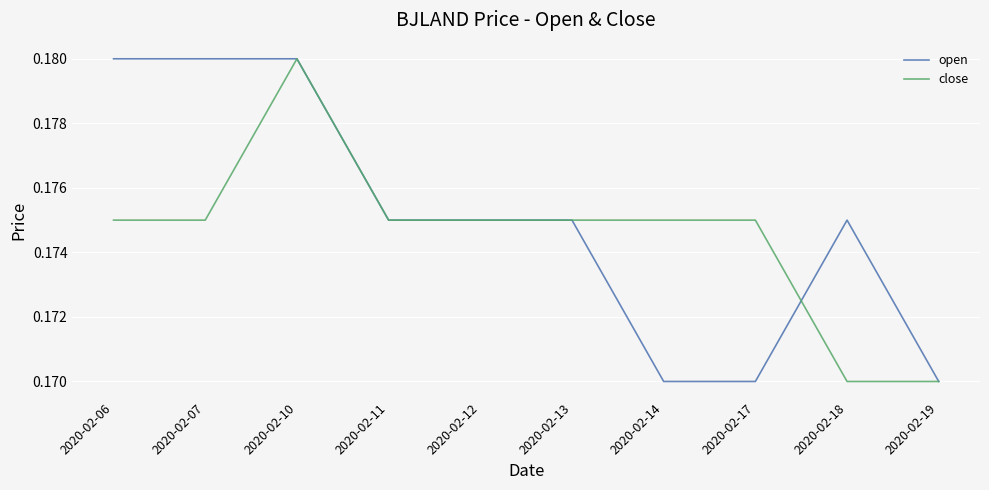

What are all the series names shown in the legend?

open, close